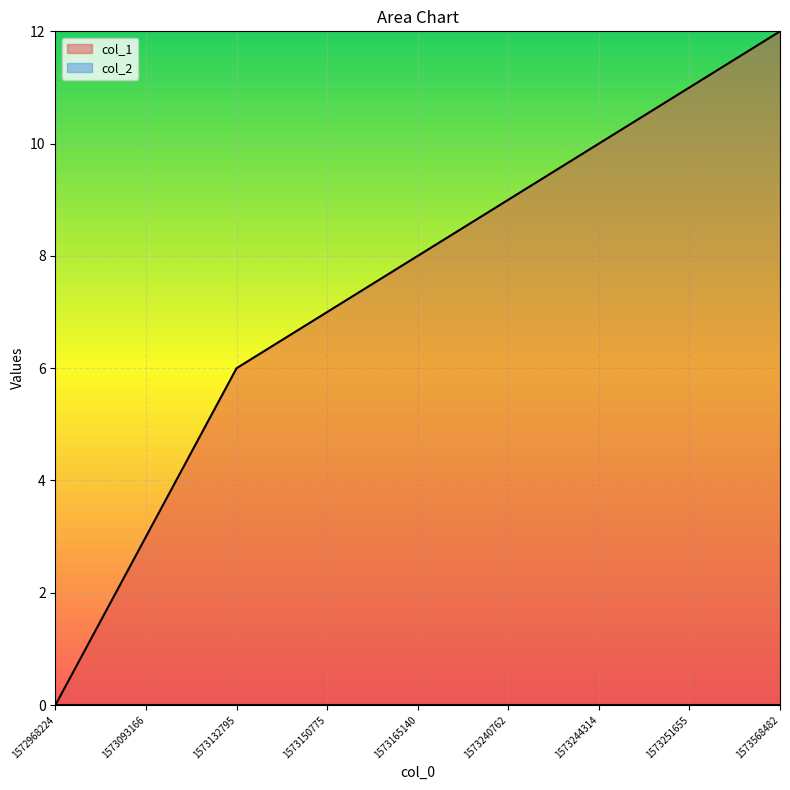

Which has a higher value, 1573150775 or 1573165140?

1573165140